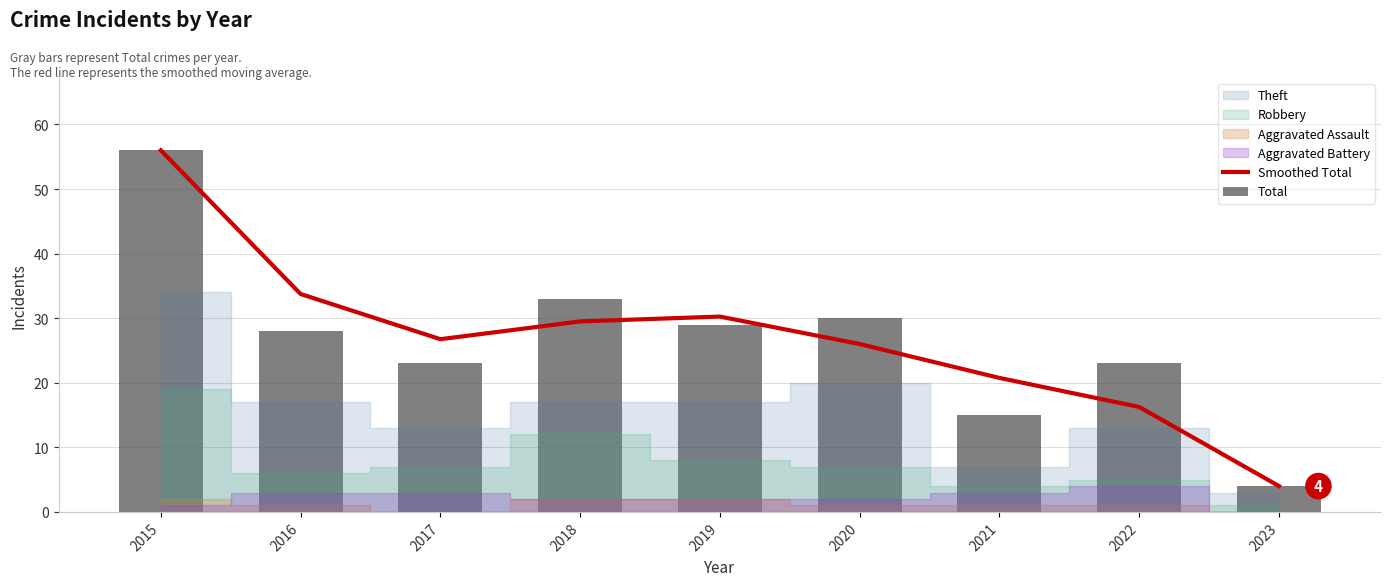

At which category is the sum across all series the highest?

2015